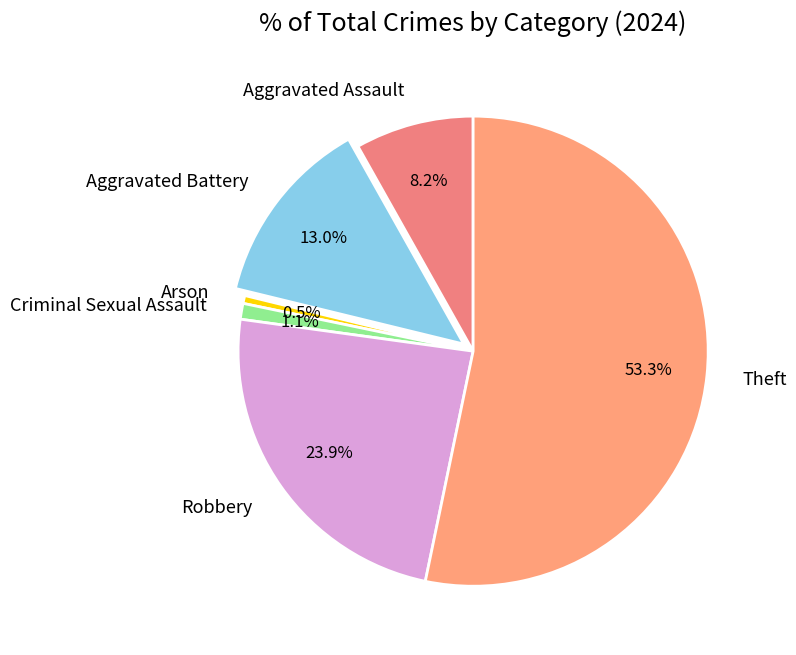

Between Aggravated Battery and Arson, which is larger?

Aggravated Battery